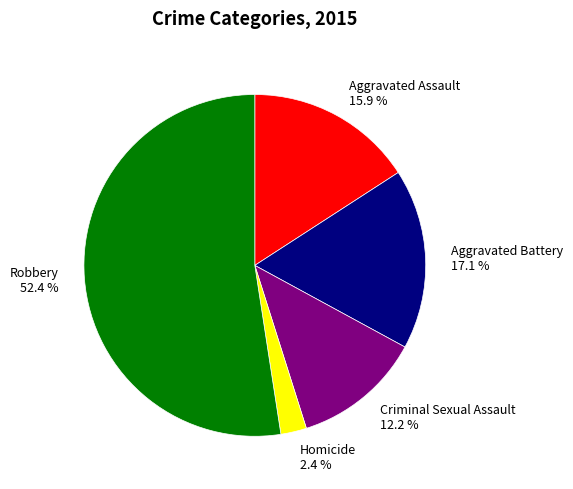

Which slice is the largest?

Robbery